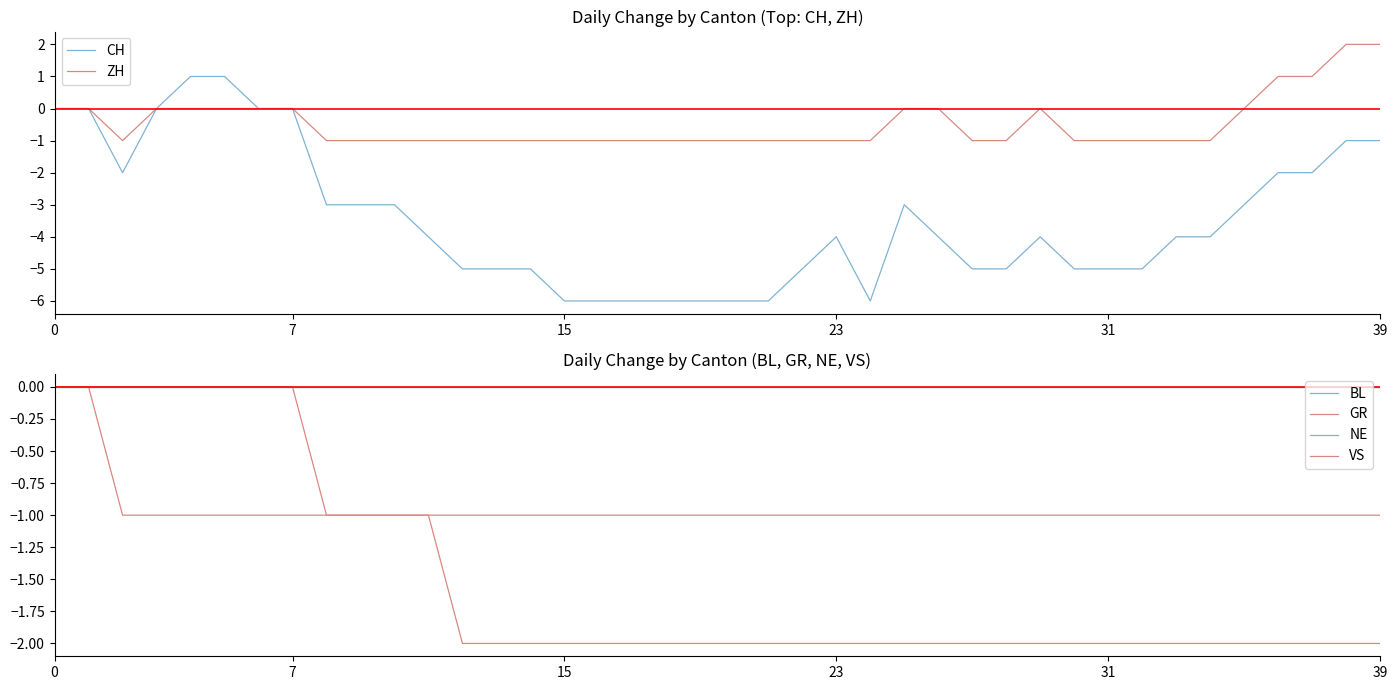

What are all the series names shown in the legend?

CH, ZH, BL, GR, NE, VS